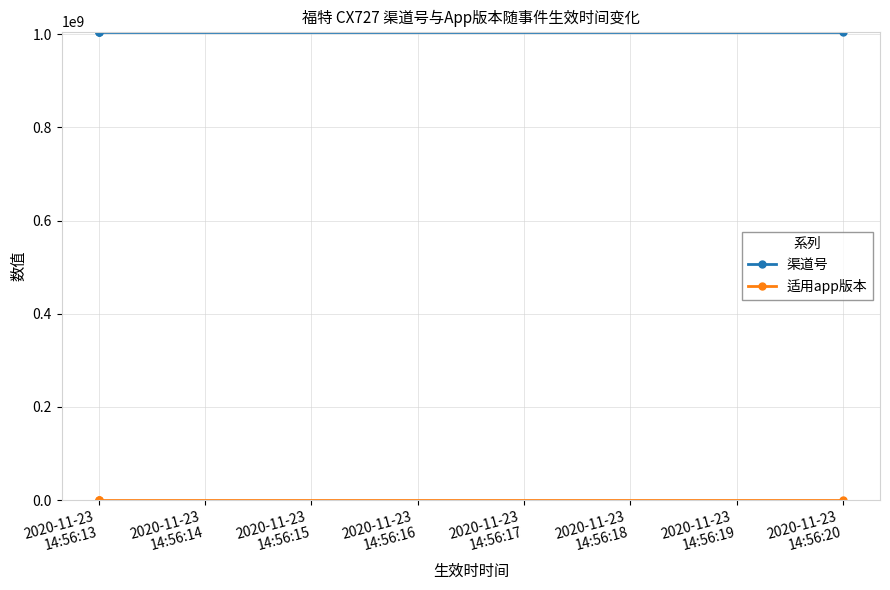

Does the chart display data point markers on the line(s)?

Yes